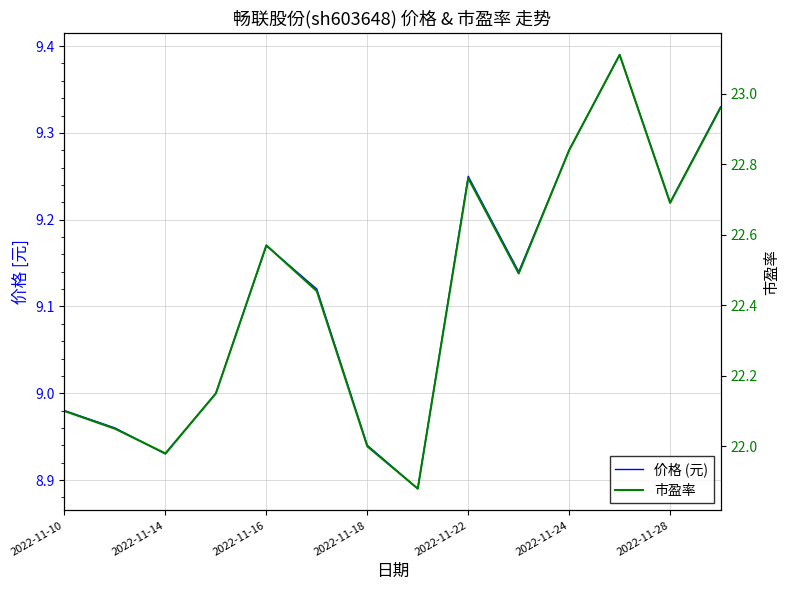

Which series changed the most between 9 and 10?

市盈率